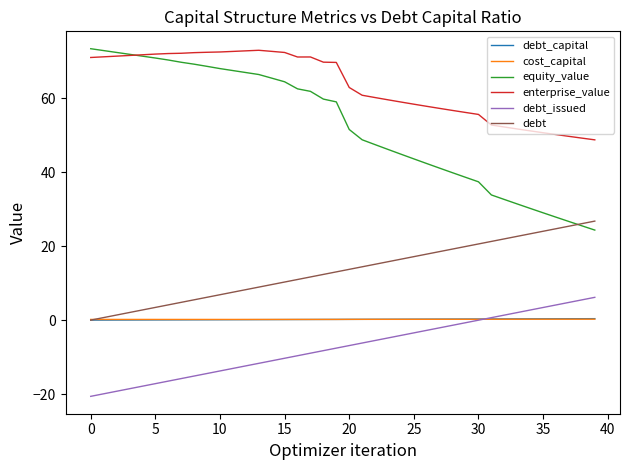

What is the smallest value displayed?

-20.6